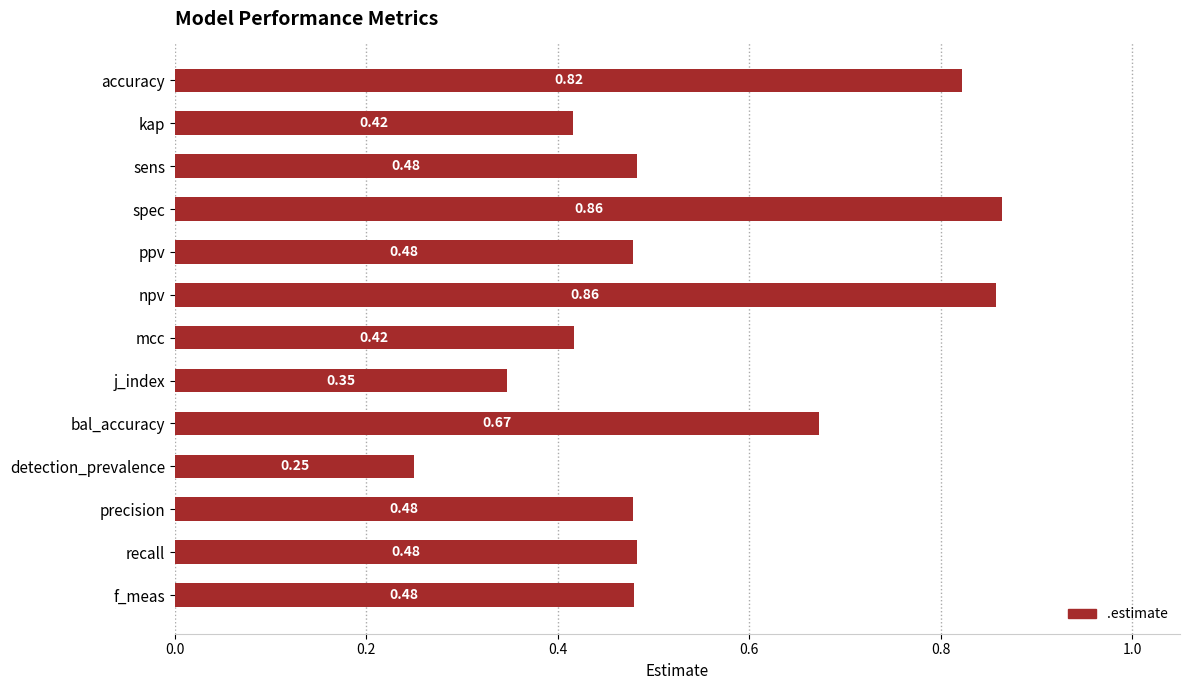

What is the label of the 8th bar from the top?

j_index